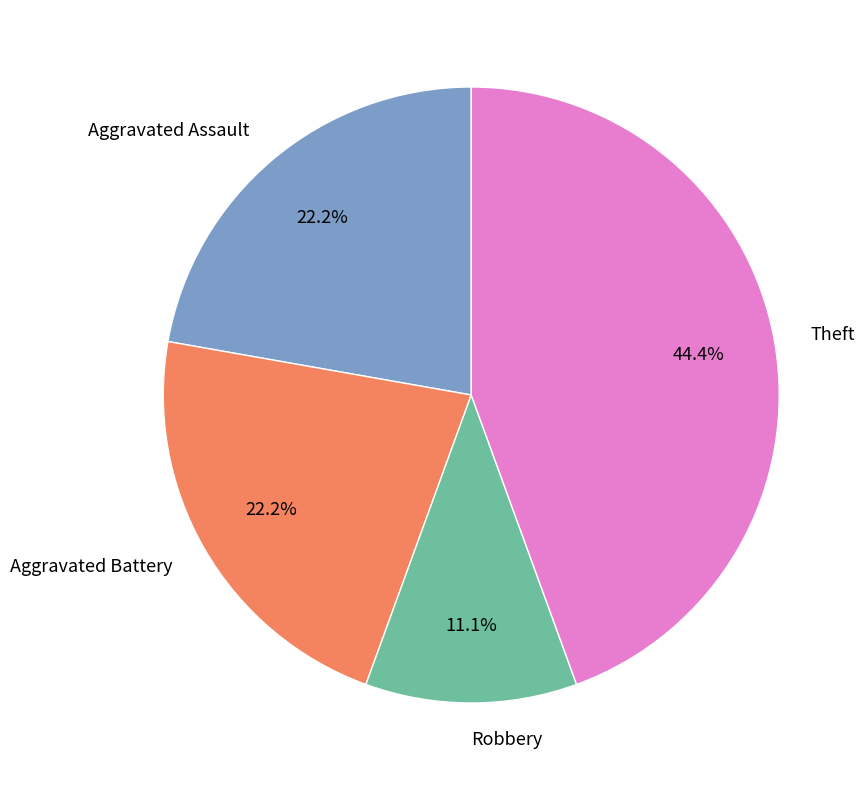

To the nearest percent, what portion does Aggravated Assault represent?

22%